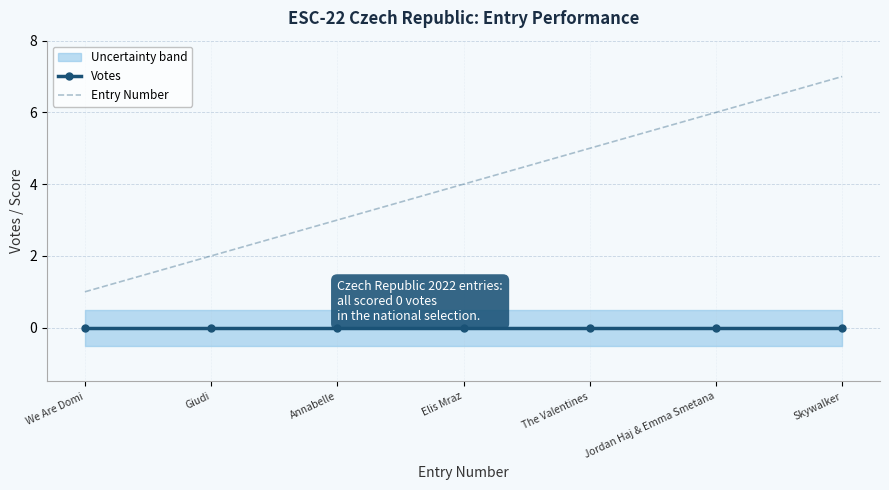

At which category is the sum across all series the highest?

Skywalker